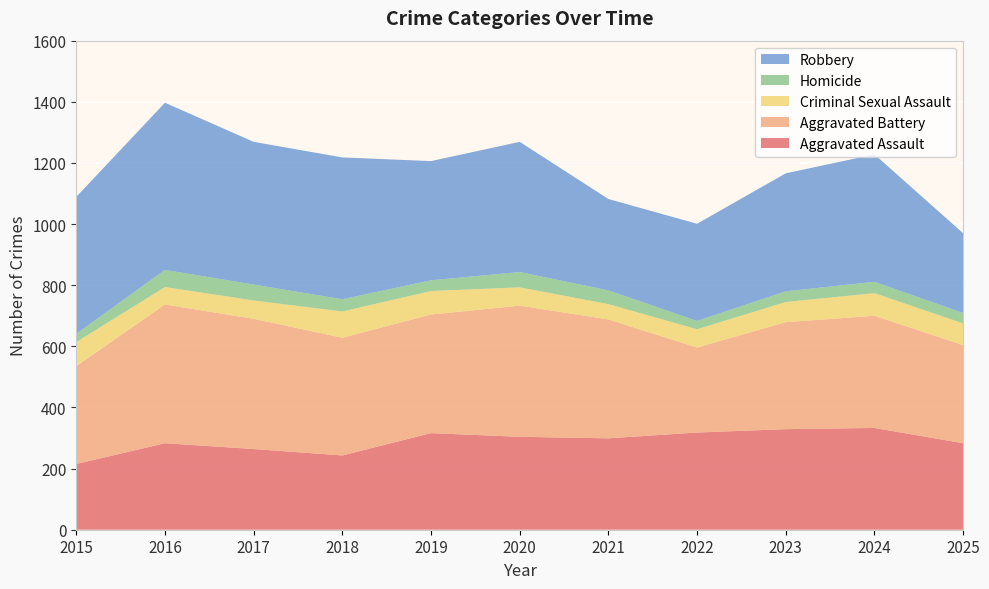

Reading left to right, extract all data points from this chart.

Aggravated Assault: 215	283	264	243	316	304	299	318	329	333	283
Aggravated Battery: 320	454	426	385	388	429	389	278	350	367	321
Criminal Sexual Assault: 79	57	60	86	77	60	50	60	66	74	71
Homicide: 27	56	52	40	35	50	45	27	35	37	34
Robbery: 448	547	467	464	390	426	299	318	386	417	261